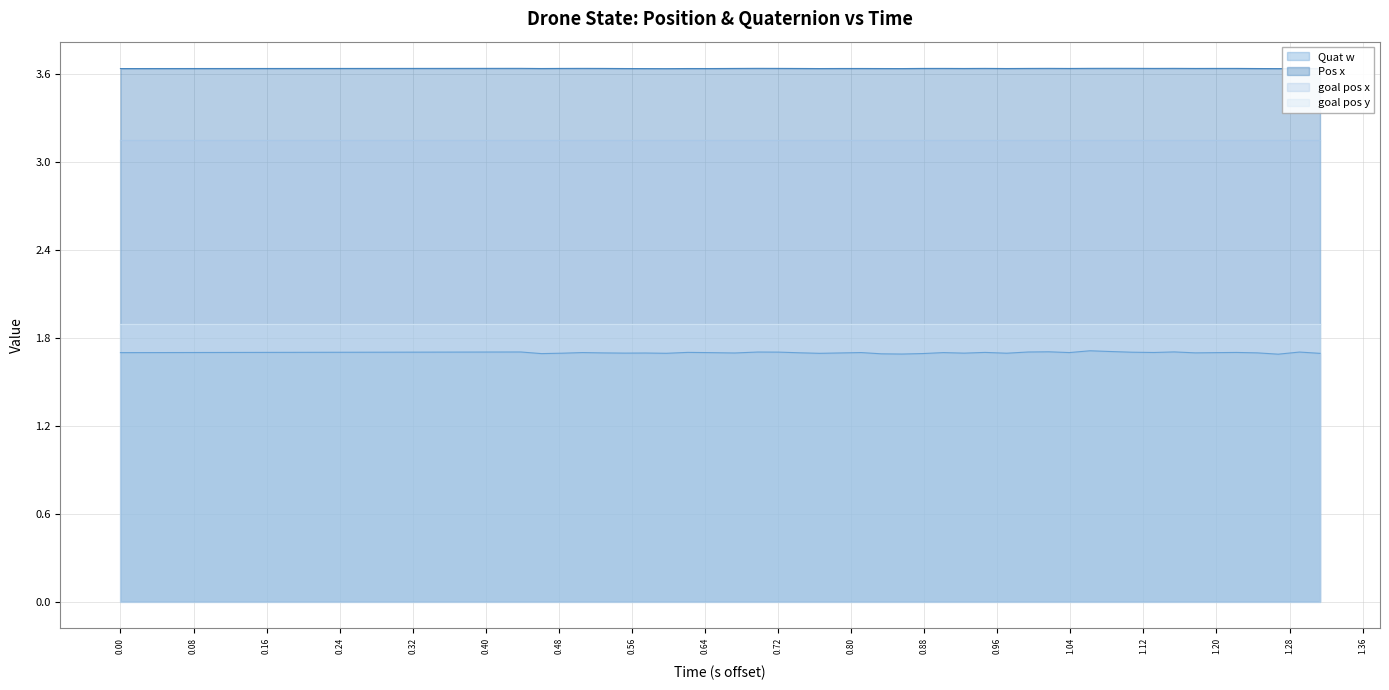

Which series has the largest range (max minus min)?

Quat w